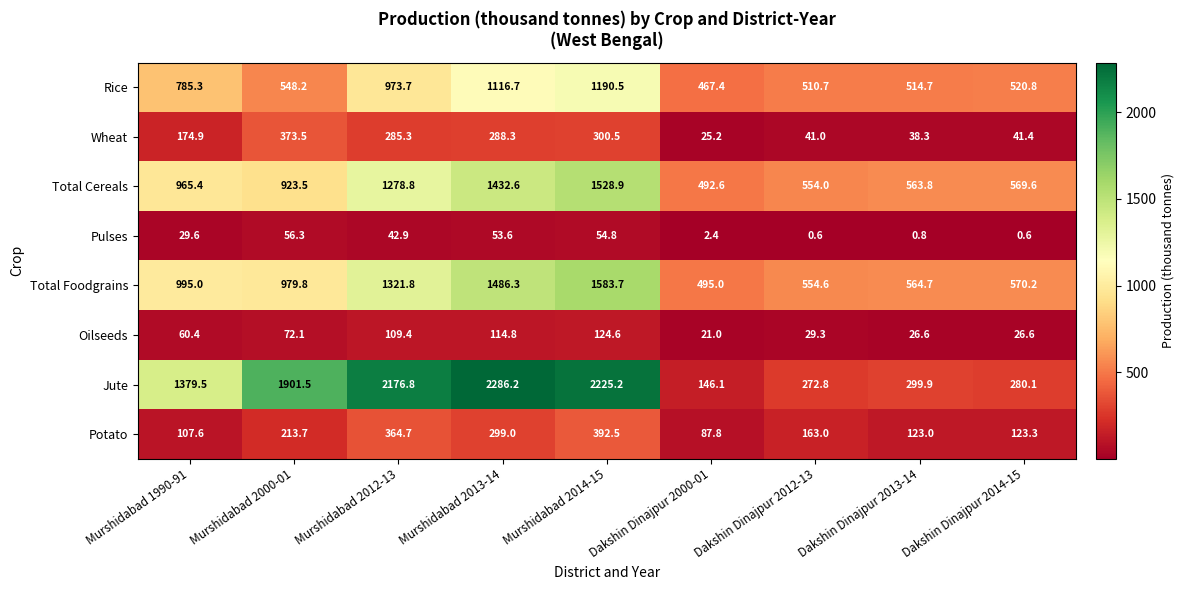

At how many categories does at least one series exceed 168?

9